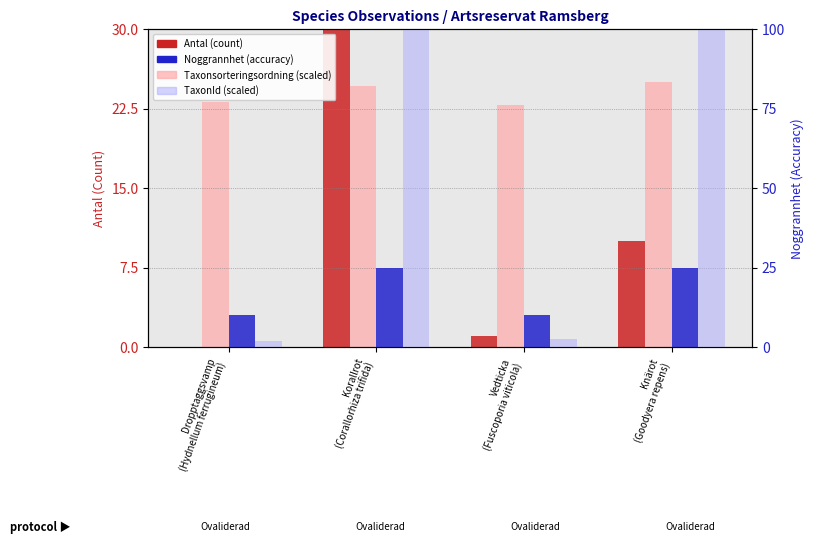

What position from the right is Dropptaggsvamp
(Hydnellum ferrugineum)?

4